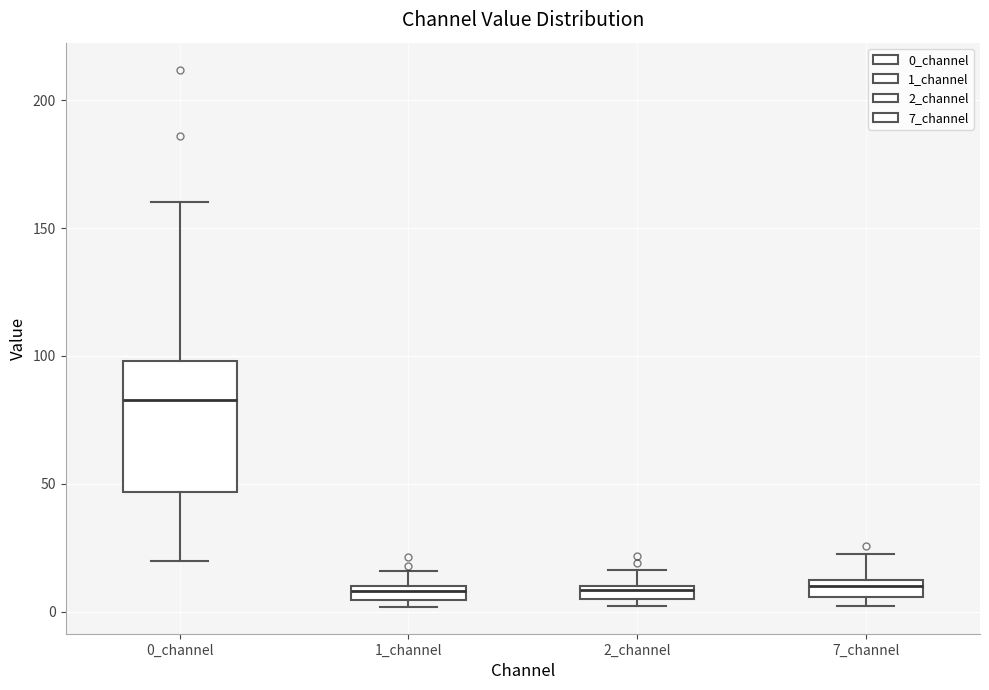

Where does the upper whisker of the box for 1_channel end on the y-axis? The values are not printed on the chart, so give them approximately, as read against the axis.

15